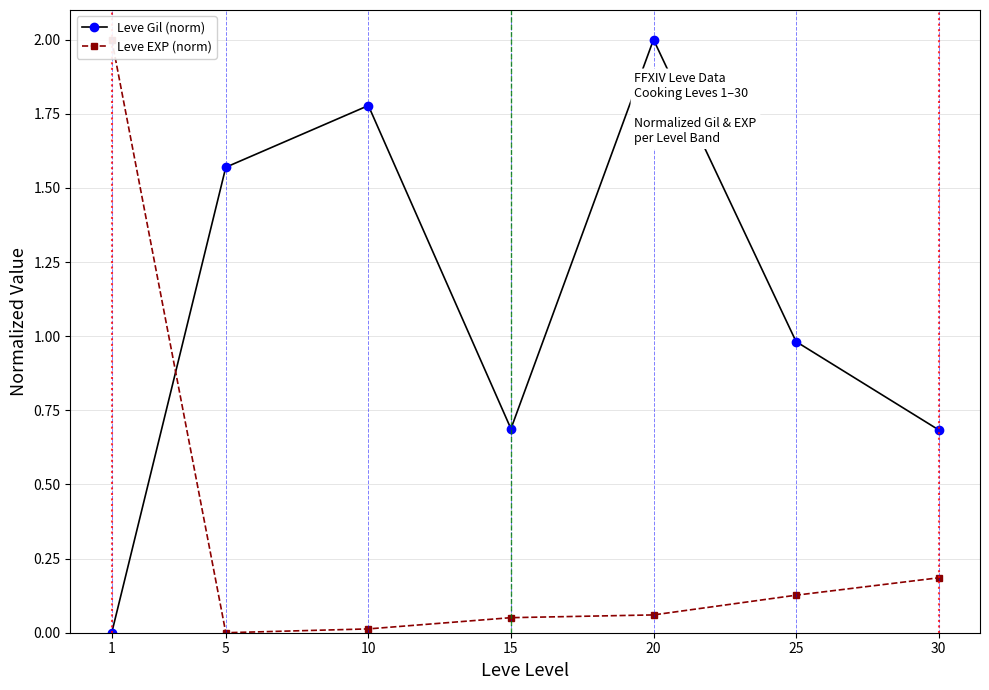

What is the value of the Leve Gil (norm) point at the 5th from the left?

2.0